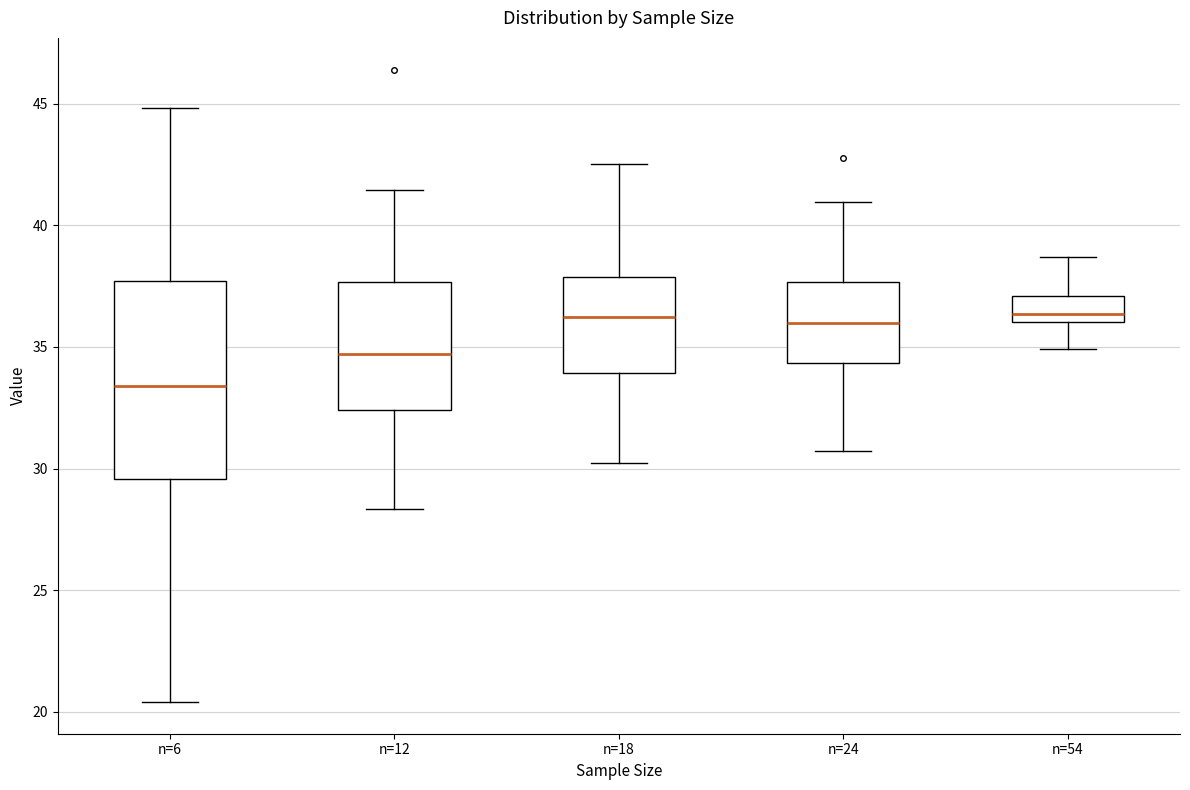

Reading left to right, read every box against the y-axis: the position of its median line, the range the box covers, and the ends of its whiskers. The values are not printed on the chart, so give them approximately, as read against the axis.

n=6: median 33.5, box 29.5 to 37.5, whiskers 20.5 to 45.0
n=12: median 34.5, box 32.5 to 37.5, whiskers 28.5 to 41.5
n=18: median 36.0, box 34.0 to 38.0, whiskers 30.0 to 42.5
n=24: median 36.0, box 34.5 to 37.5, whiskers 30.5 to 41.0
n=54: median 36.5, box 36.0 to 37.0, whiskers 35.0 to 38.5